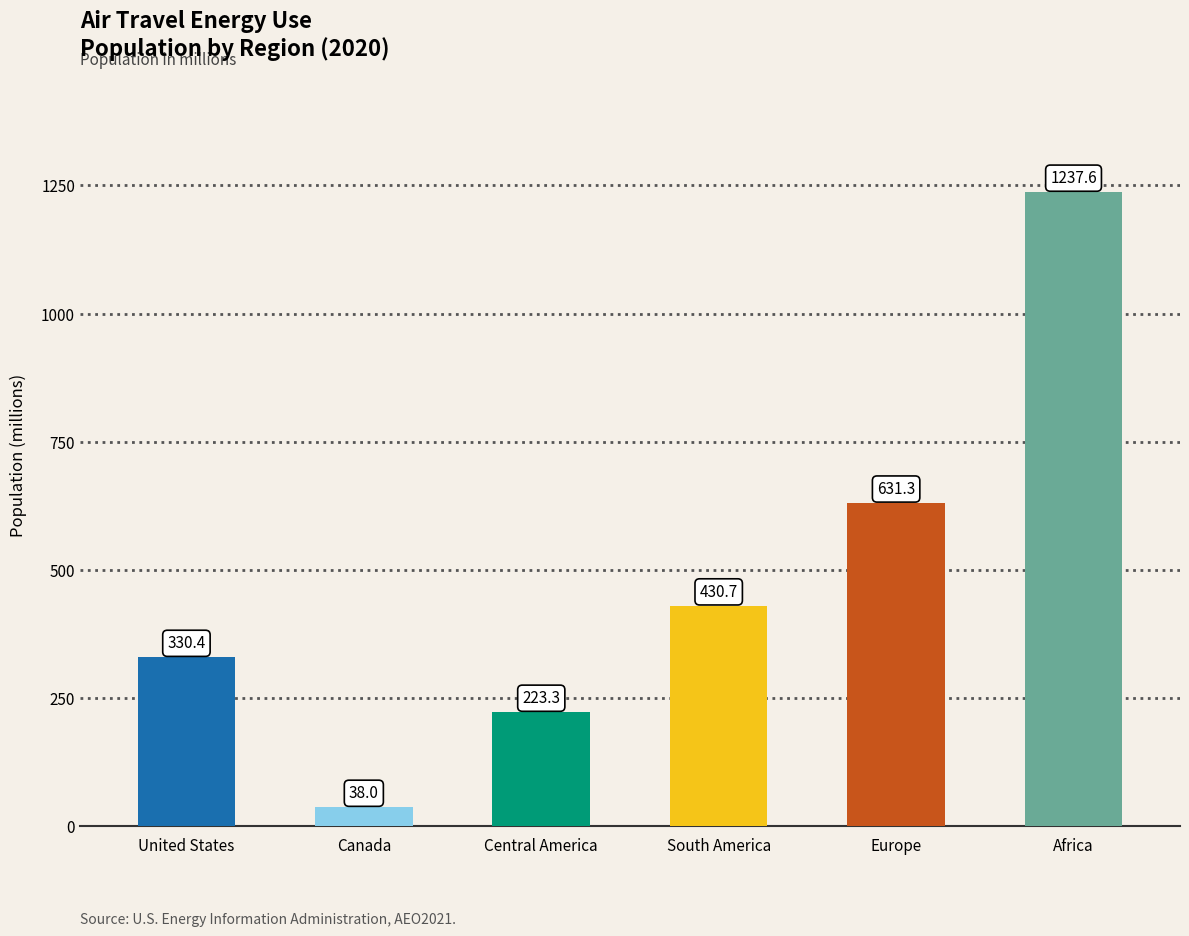

Which series changed the most between Europe and Africa?

2020